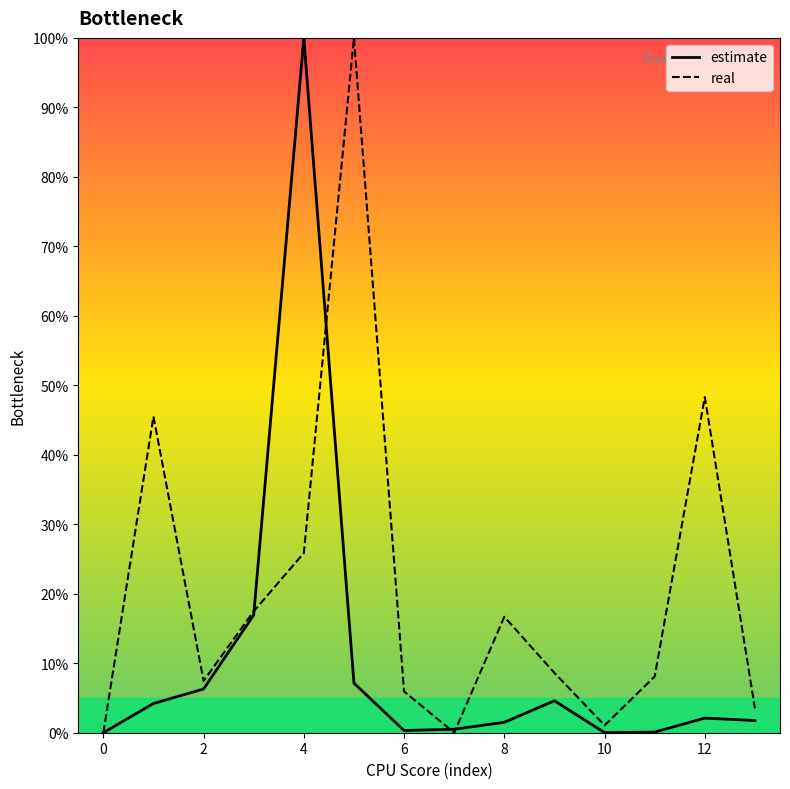

What is the difference between the second highest and second lowest values in the real series?

48.3